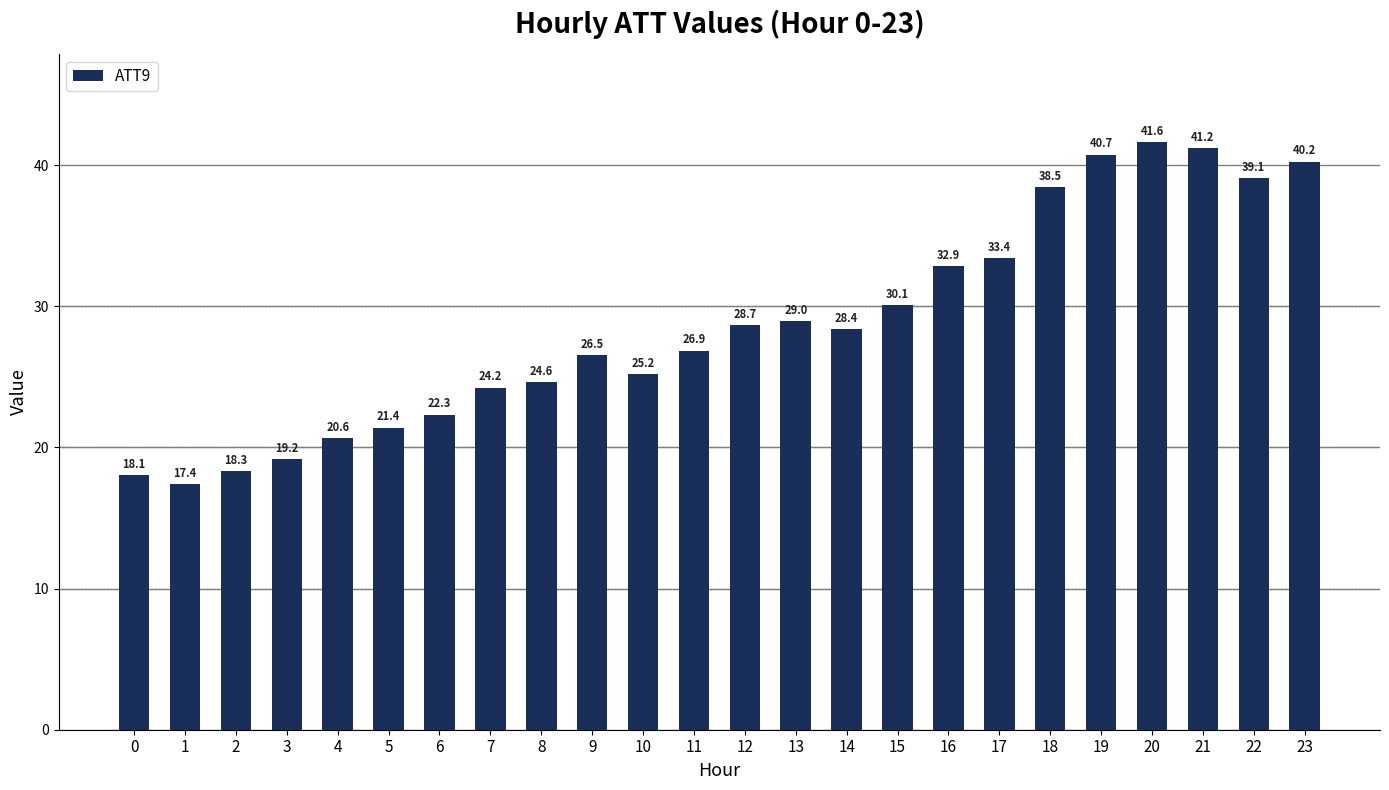

What is the difference between the maximum and second lowest values?

23.6